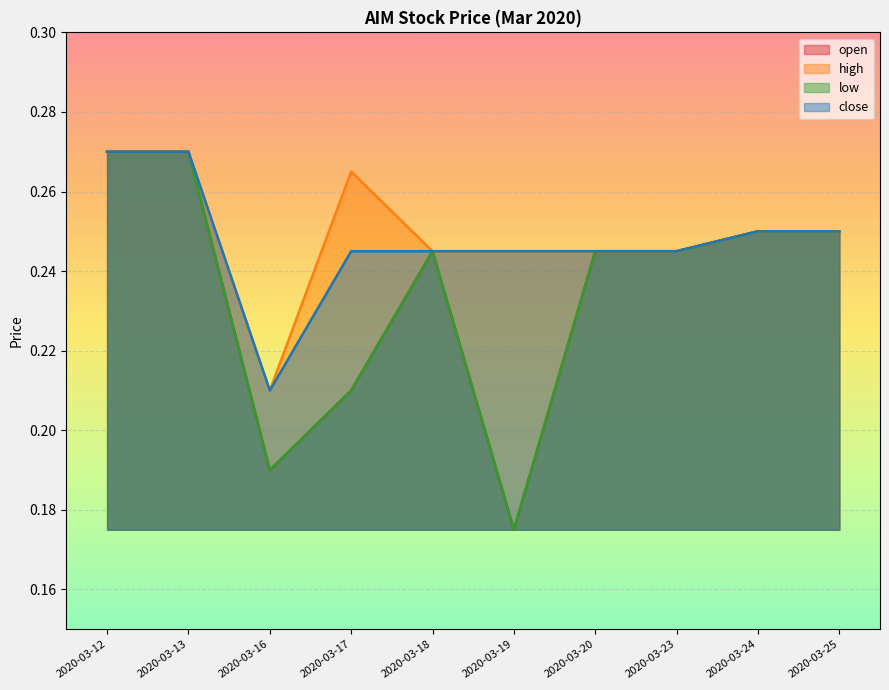

What is the total value across all series at 2020-03-25?

1.0